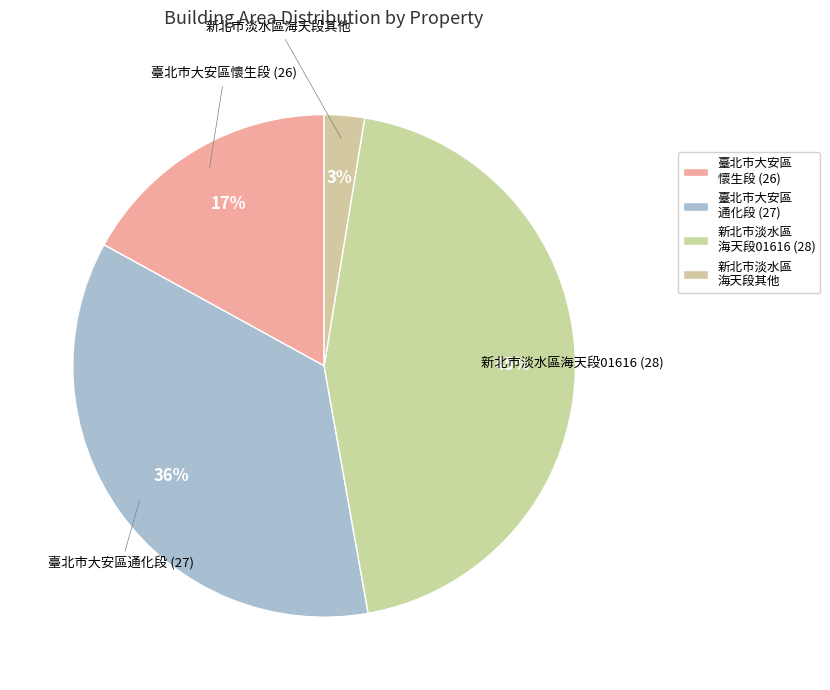

How many slices are in this pie chart?

4